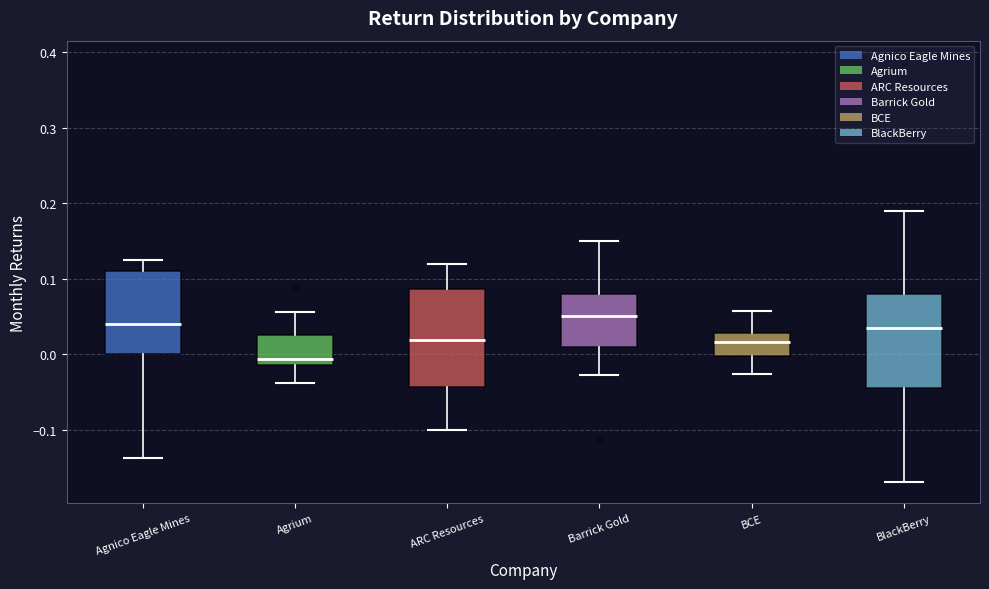

Reading left to right, transcribe this box plot: for each box, give where its median line is, the range the box spans, and where its two whiskers end, as read against the y-axis. The values are not printed on the chart, so give them approximately, as read against the axis.

Agnico Eagle Mines: median 0.04, box 0.00 to 0.11, whiskers -0.14 to 0.12
Agrium: median -0.01 (just above the box's lower edge), box -0.01 to 0.03, whiskers -0.04 to 0.06
ARC Resources: median 0.02, box -0.04 to 0.09, whiskers -0.10 to 0.12
Barrick Gold: median 0.05, box 0.01 to 0.08, whiskers -0.03 to 0.15
BCE: median 0.02, box 0.00 to 0.03, whiskers -0.03 to 0.06
BlackBerry: median 0.04, box -0.04 to 0.08, whiskers -0.17 to 0.19